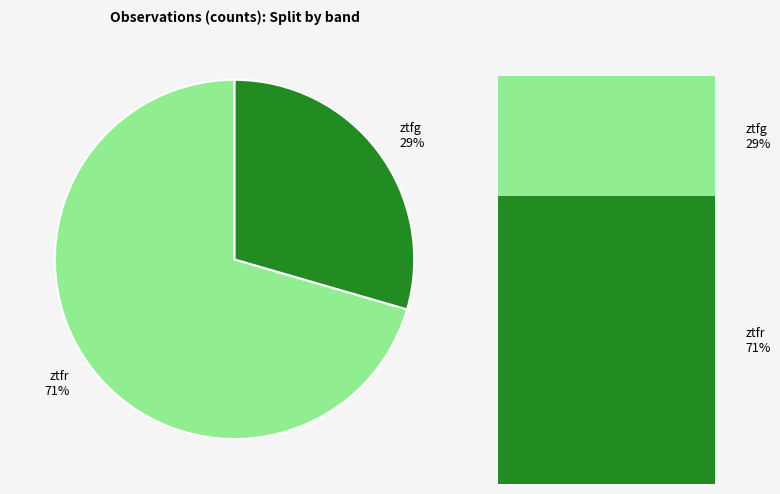

What is the change in value from ztfr to ztfg?

-32